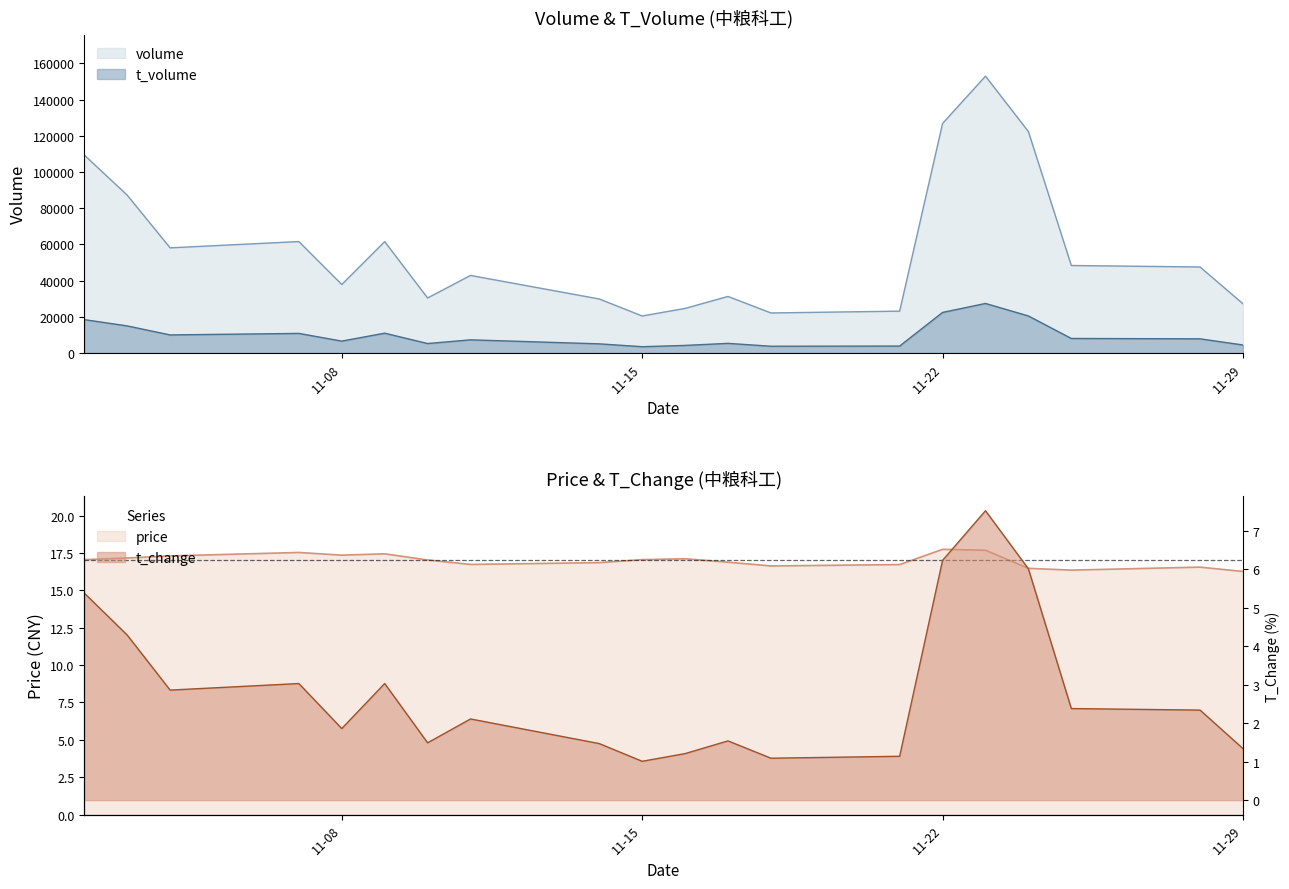

Reading left to right, transcribe all the data shown in this chart.

volume: 109353.0	87196.0	58085.0	61558.0	37840.0	61534.0	30393.0	42849.0	29840.0	20446.0	24631.0	31241.0	22121.0	23118.0	126796.0	152927.0	122306.0	48337.0	47507.0	27186.0
t_volume: 18441.0	14960.0	9980.0	10823.0	6567.0	10951.0	5227.0	7268.0	5055.0	3473.0	4189.0	5330.0	3732.0	3832.0	22412.0	27368.0	20455.0	8028.0	7825.0	4429.0
price: 17.1	17.2	17.3	17.5	17.4	17.4	17.0	16.7	16.9	17.1	17.1	16.9	16.6	16.7	17.7	17.7	16.5	16.4	16.6	16.3
t_change: 5.4	4.3	2.9	3.0	1.9	3.0	1.5	2.1	1.5	1.0	1.2	1.5	1.1	1.1	6.2	7.5	6.0	2.4	2.3	1.3